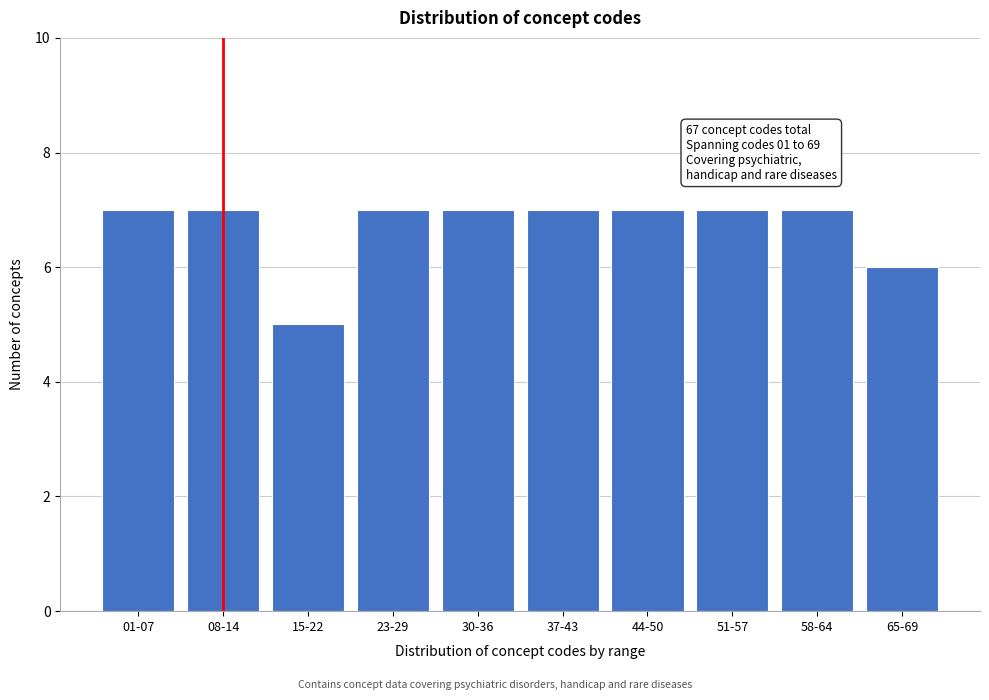

Reading left to right, what are all the values shown in this chart?

01-07=7	08-14=7	15-22=5	23-29=7	30-36=7	37-43=7	44-50=7	51-57=7	58-64=7	65-69=6